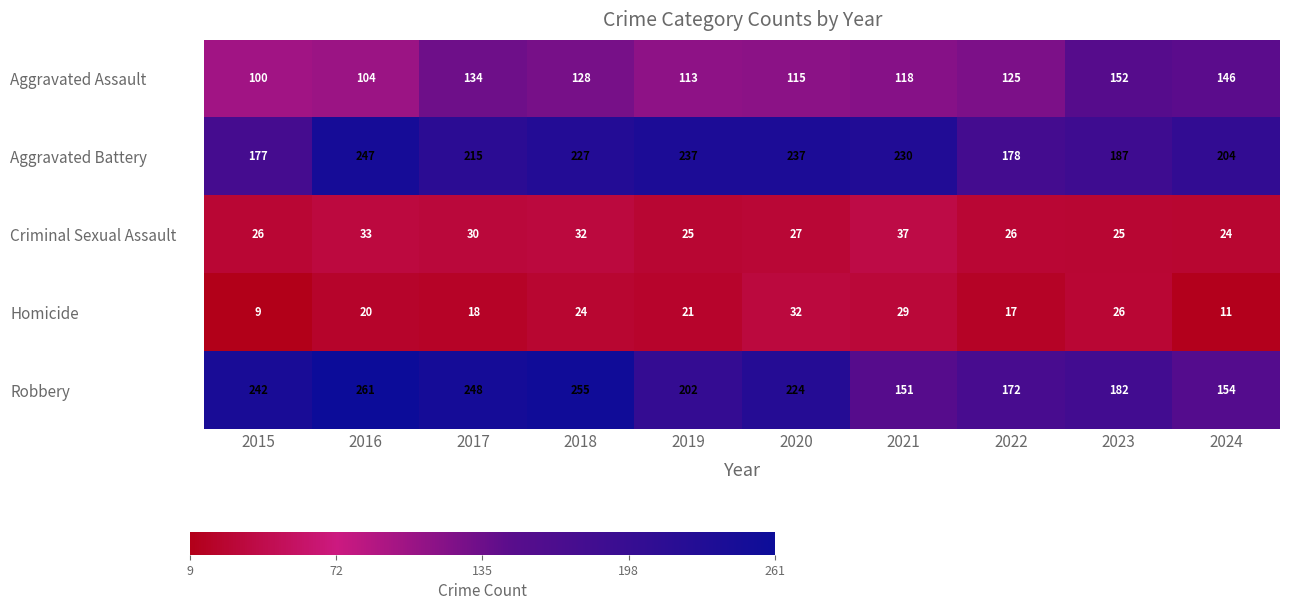

What is the sum of the Criminal Sexual Assault values at 2019 and 2021?

62